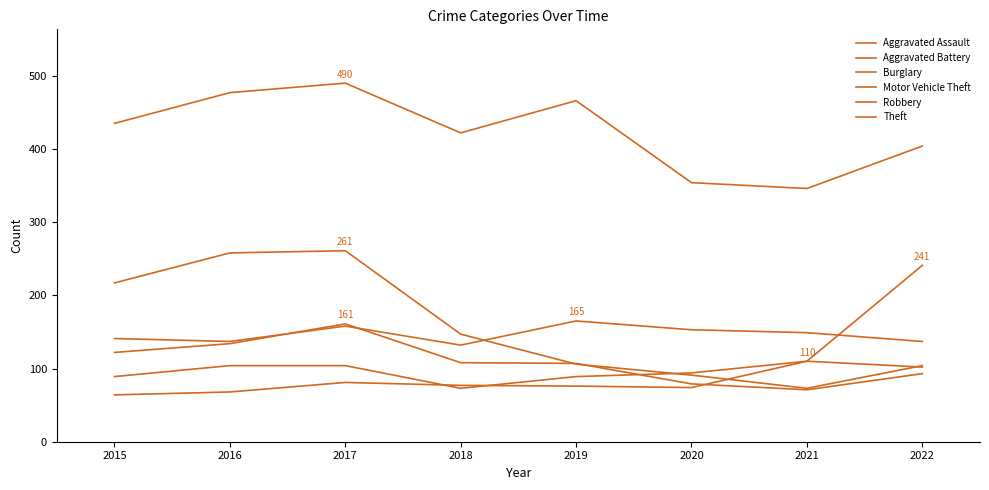

True or false: Theft and Robbery intersect in this chart.

False